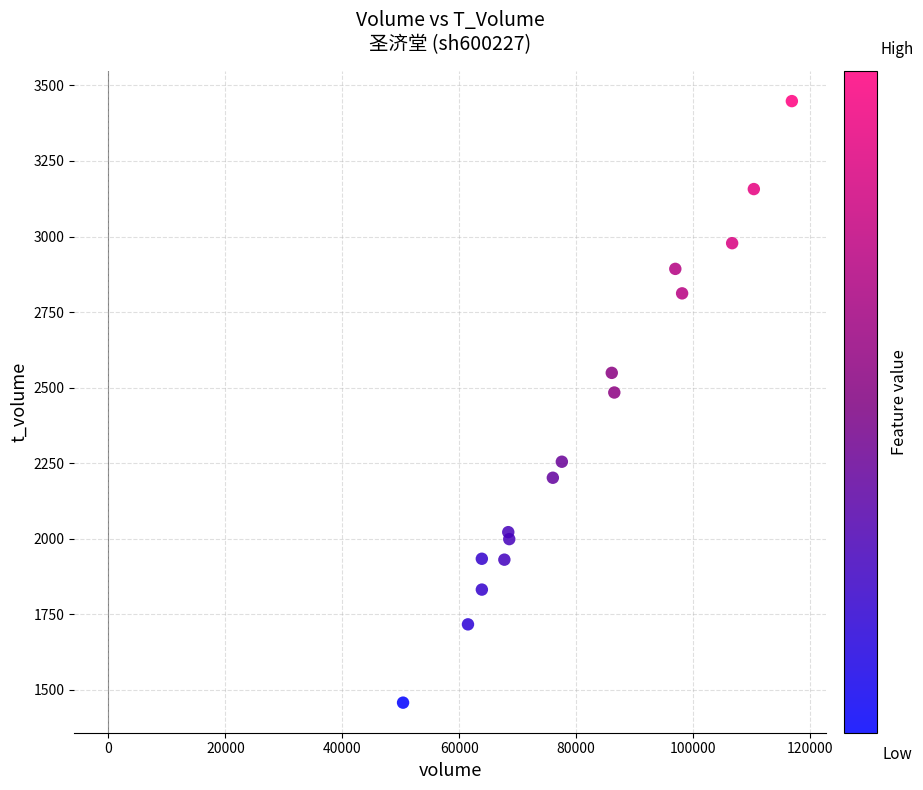

What is the range of Y values (max minus min)?

1990